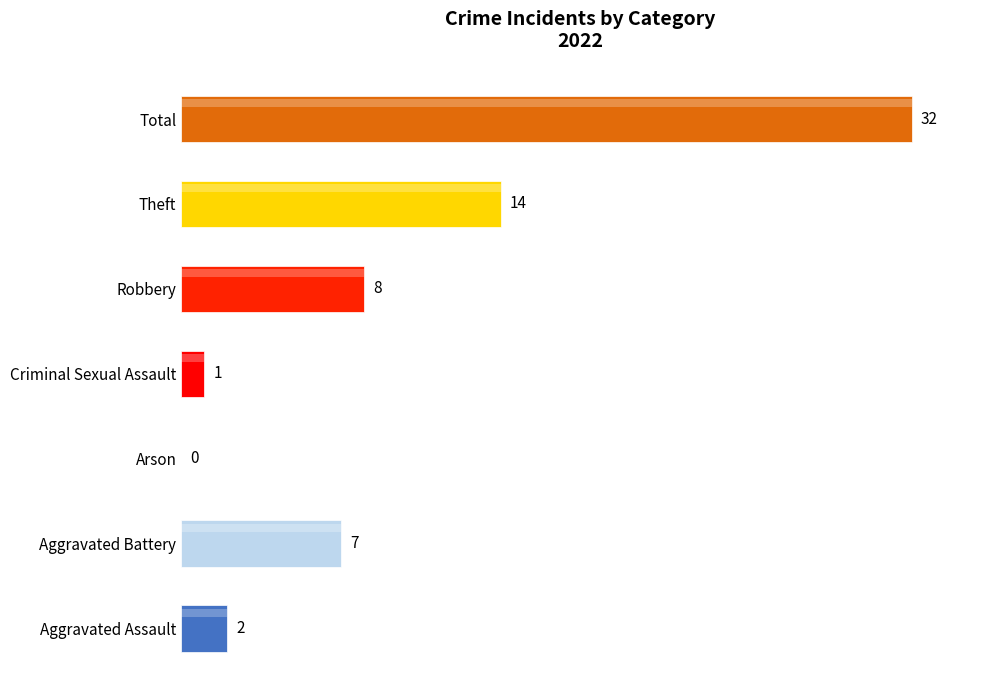

Which has a higher value, Robbery or Theft?

Theft